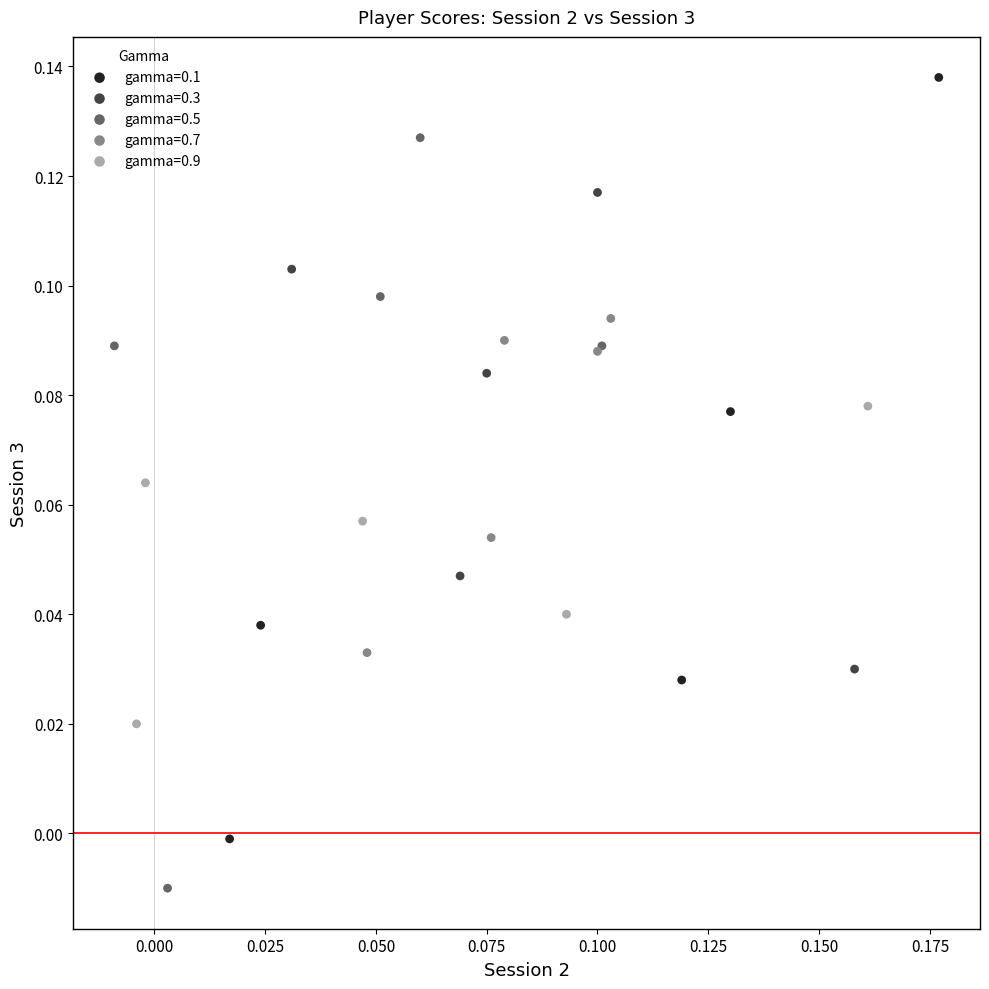

Which series reaches the maximum Y coordinate?

gamma=0.1